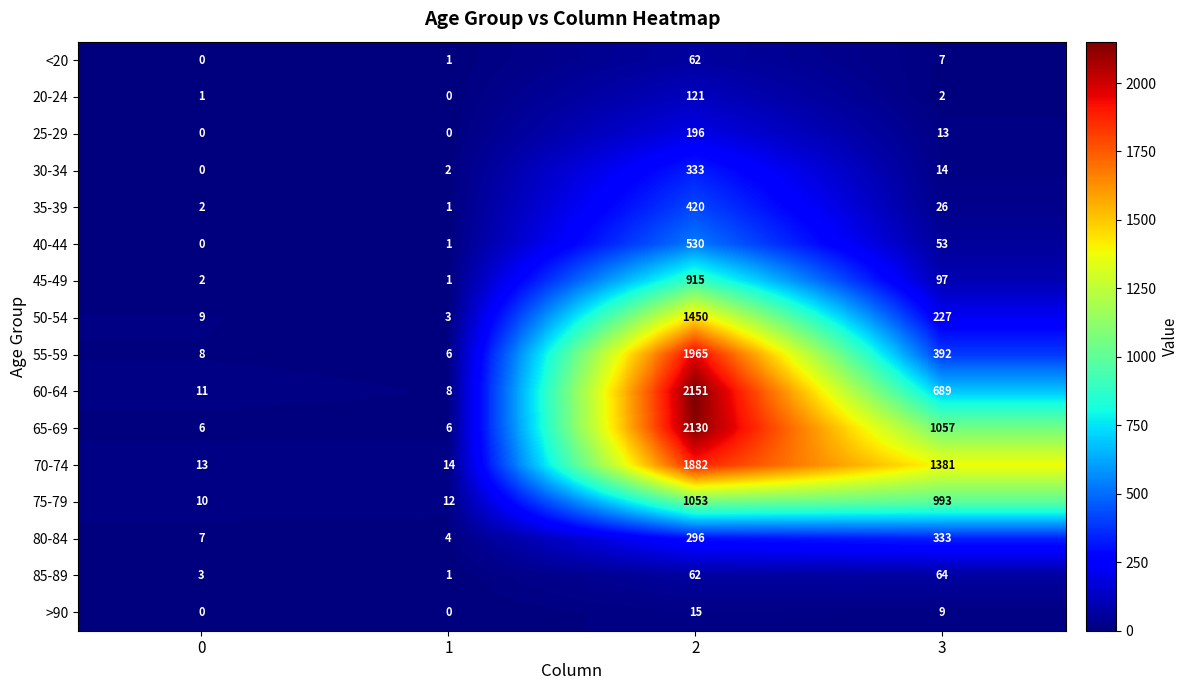

Which series has the largest range (max minus min)?

60-64